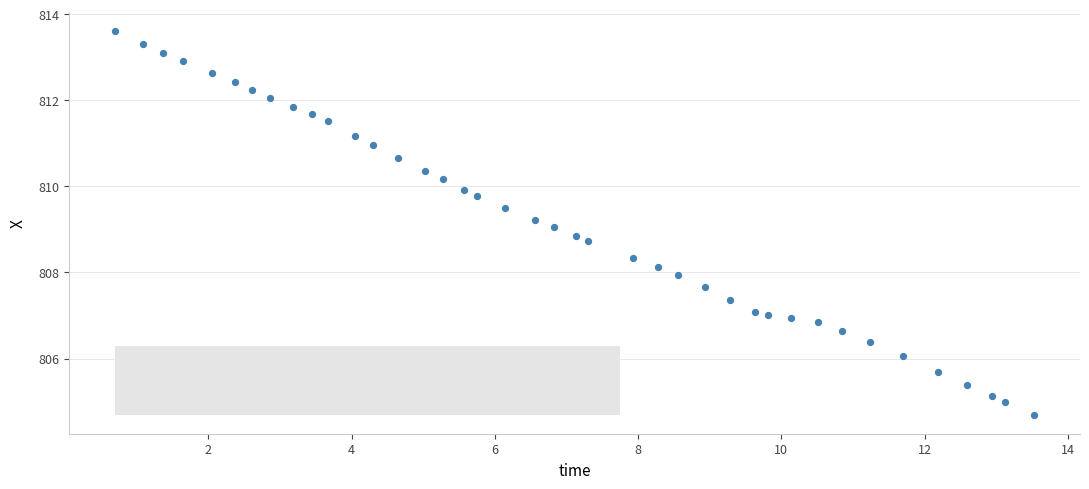

What is the range of Y values (max minus min)?

8.9